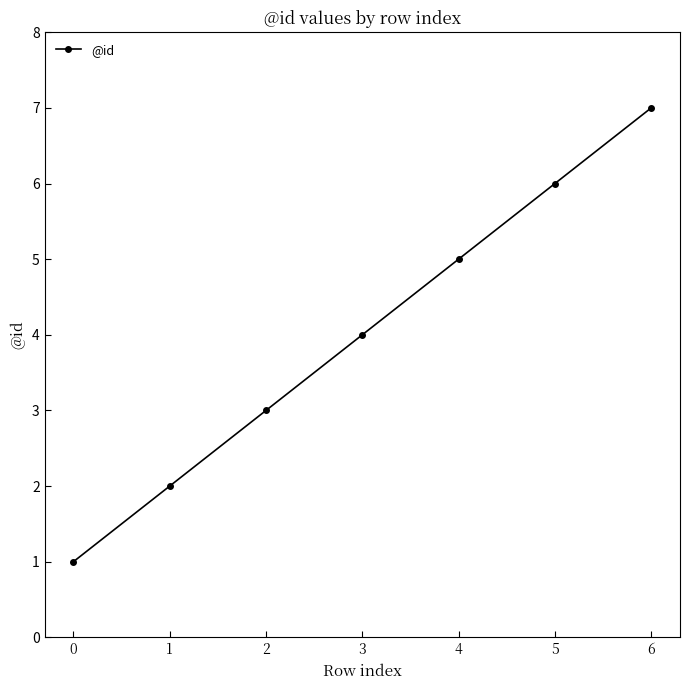

True or false: the data shows 7 at 6.

True